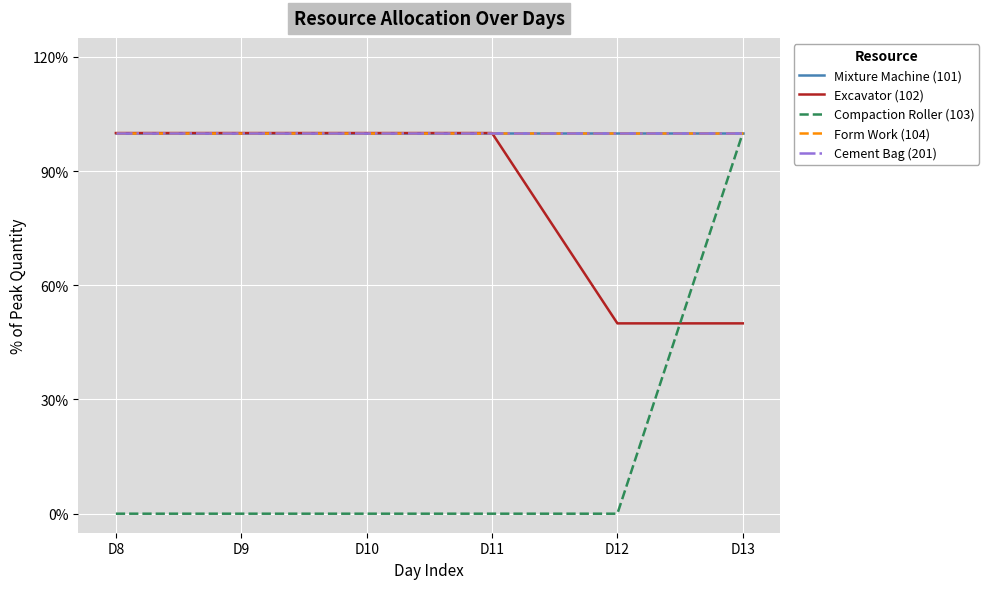

True or false: Form Work (104) and Excavator (102) intersect in this chart.

False